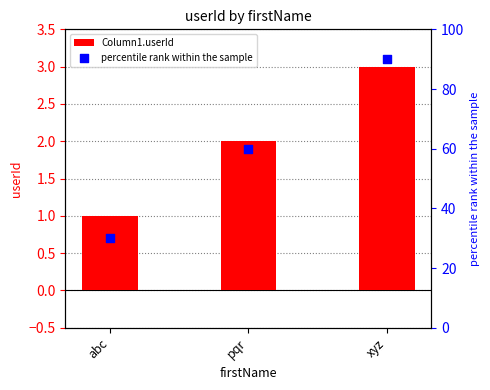

Which series has the largest total across all categories?

percentile rank within the sample